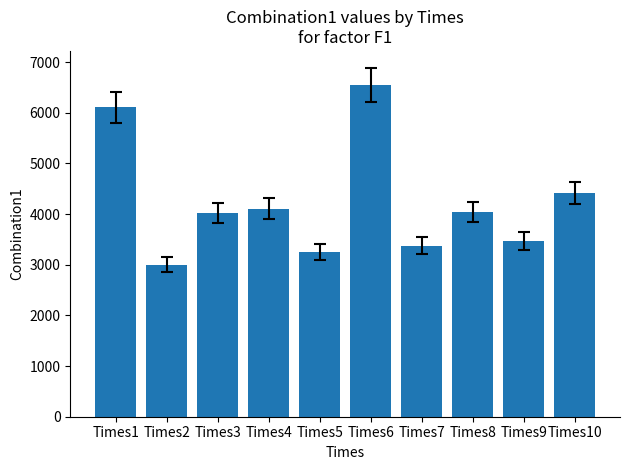

How many values exceed 4044?

5